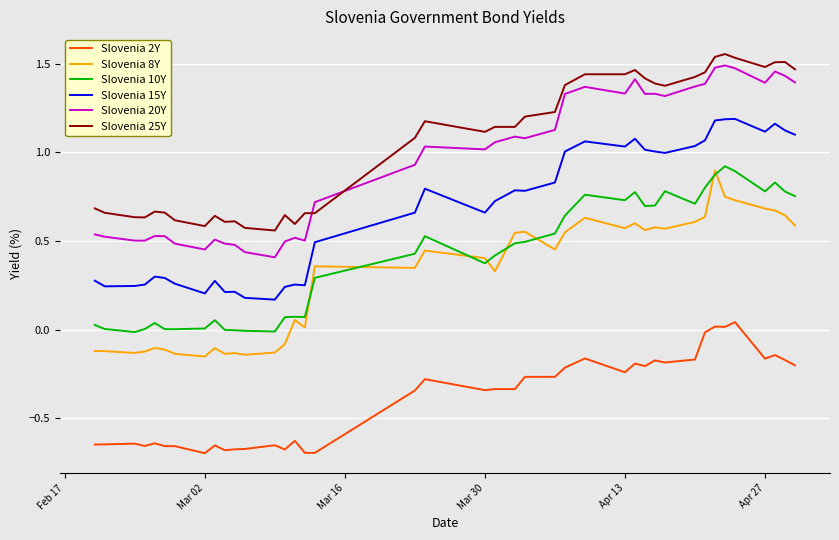

True or false: Slovenia 20Y and Slovenia 8Y intersect in this chart.

False